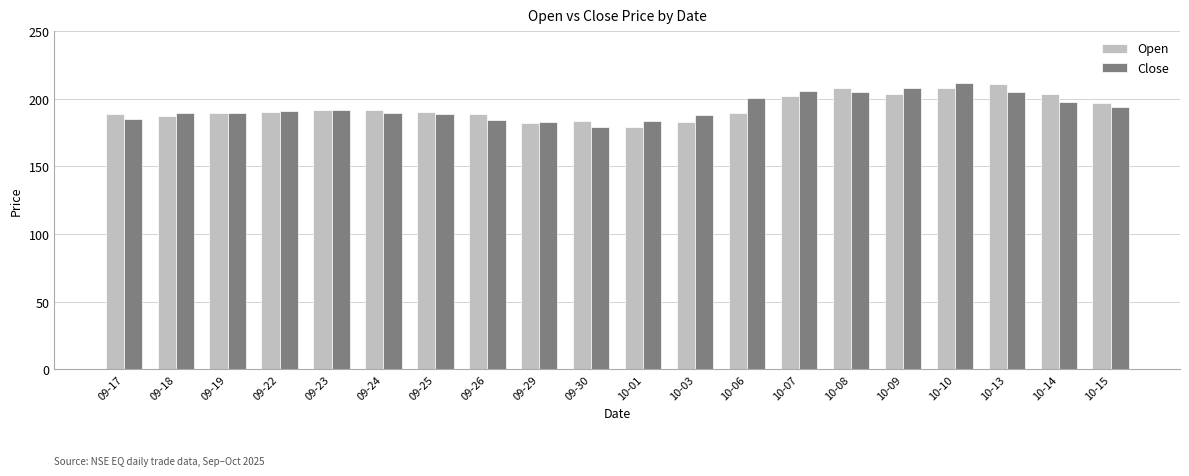

Rank the series at 10-08 from lowest to highest value.

Close, Open